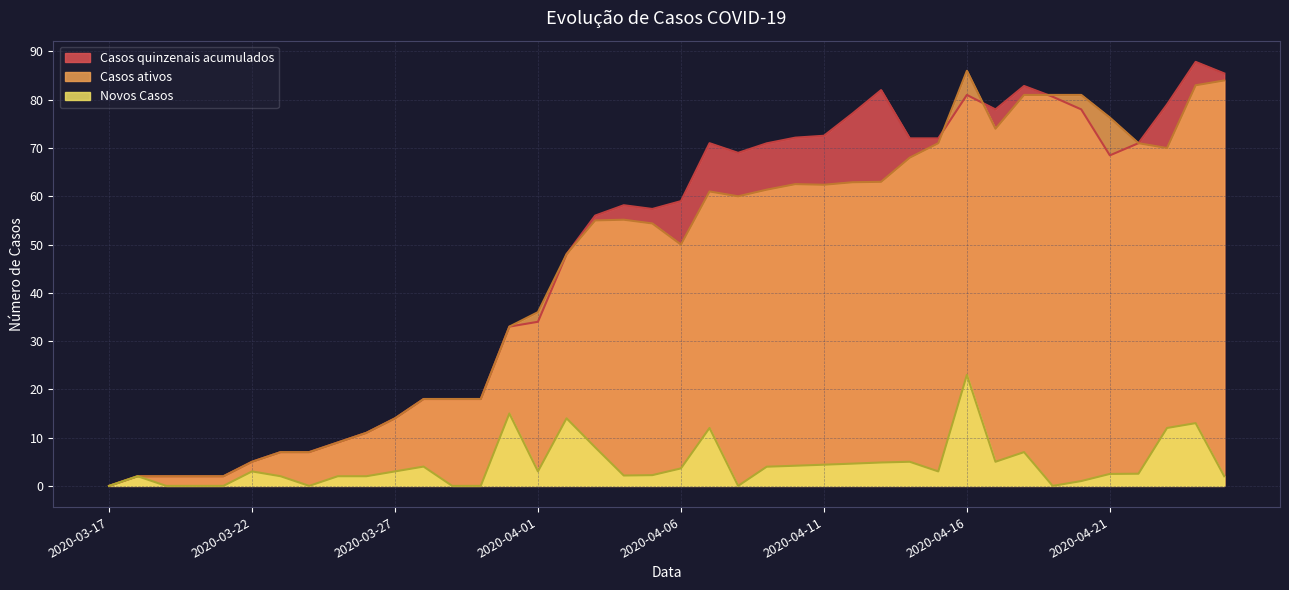

Between 2020-03-27 and 2020-04-01, which series saw the biggest shift?

Casos ativos